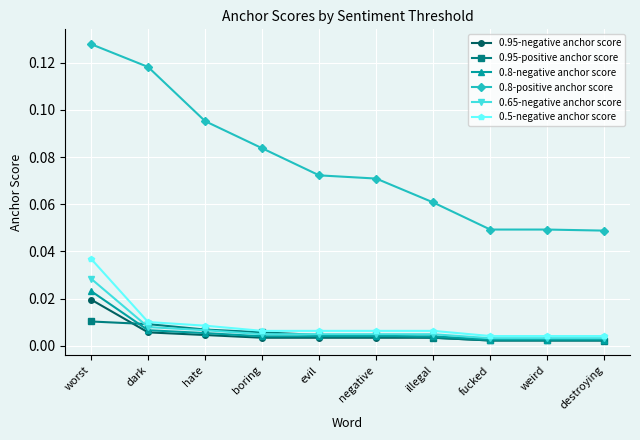

True or false: 0.95-positive anchor score has more than 1 points higher than both neighbors.

False